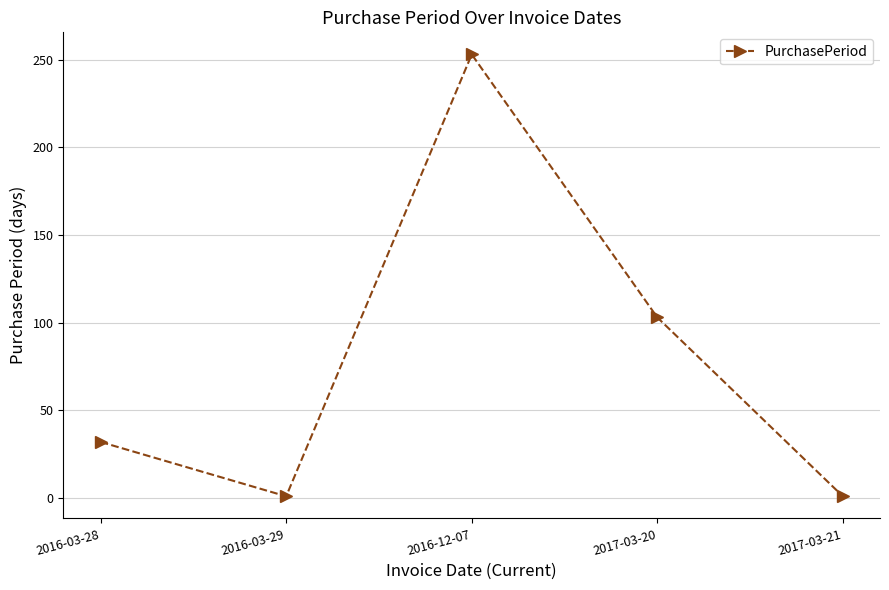

What is the greatest value displayed?

253